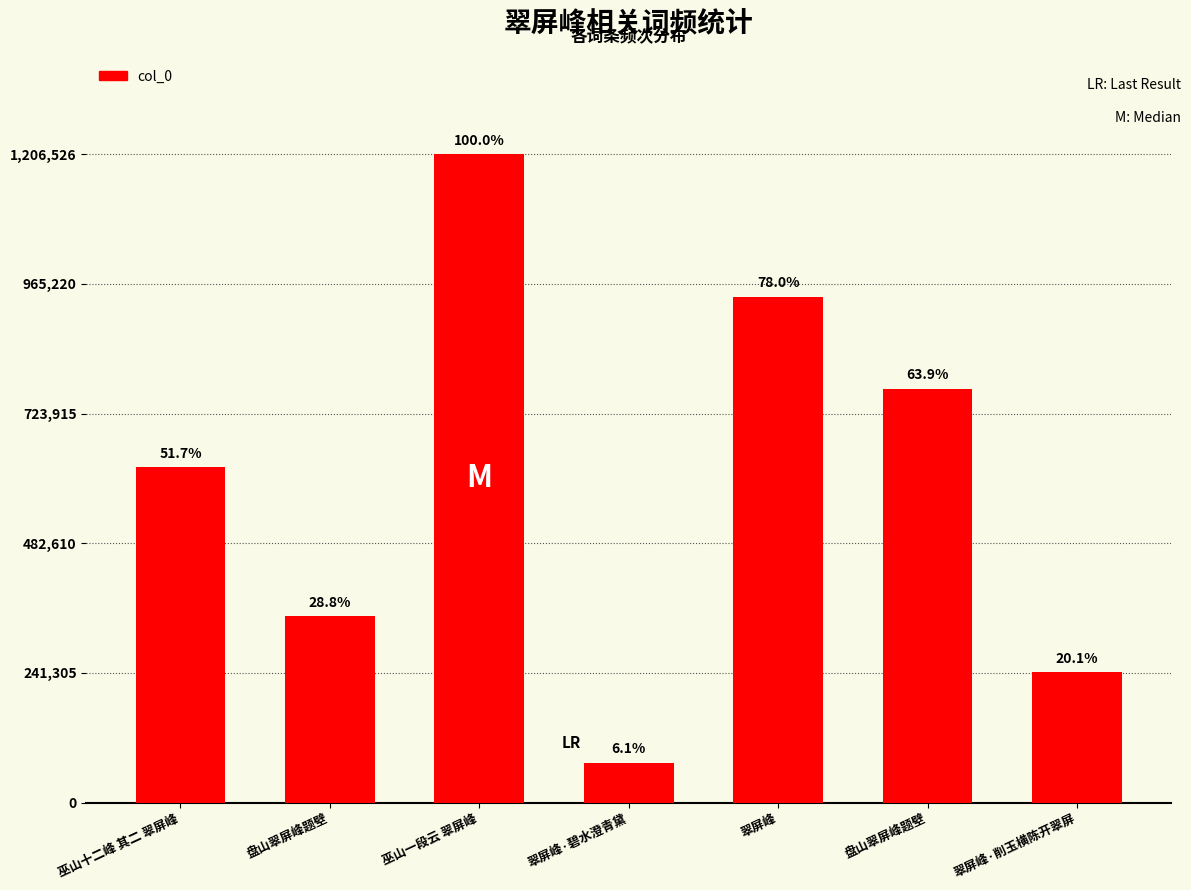

What is the average value?

600931